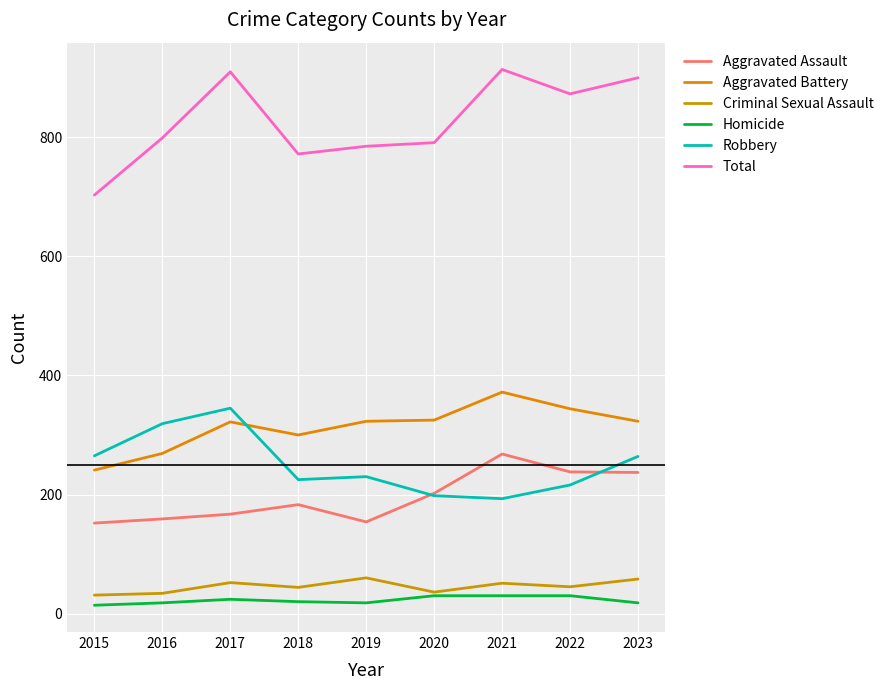

True or false: Total and Aggravated Assault cross at least once.

False